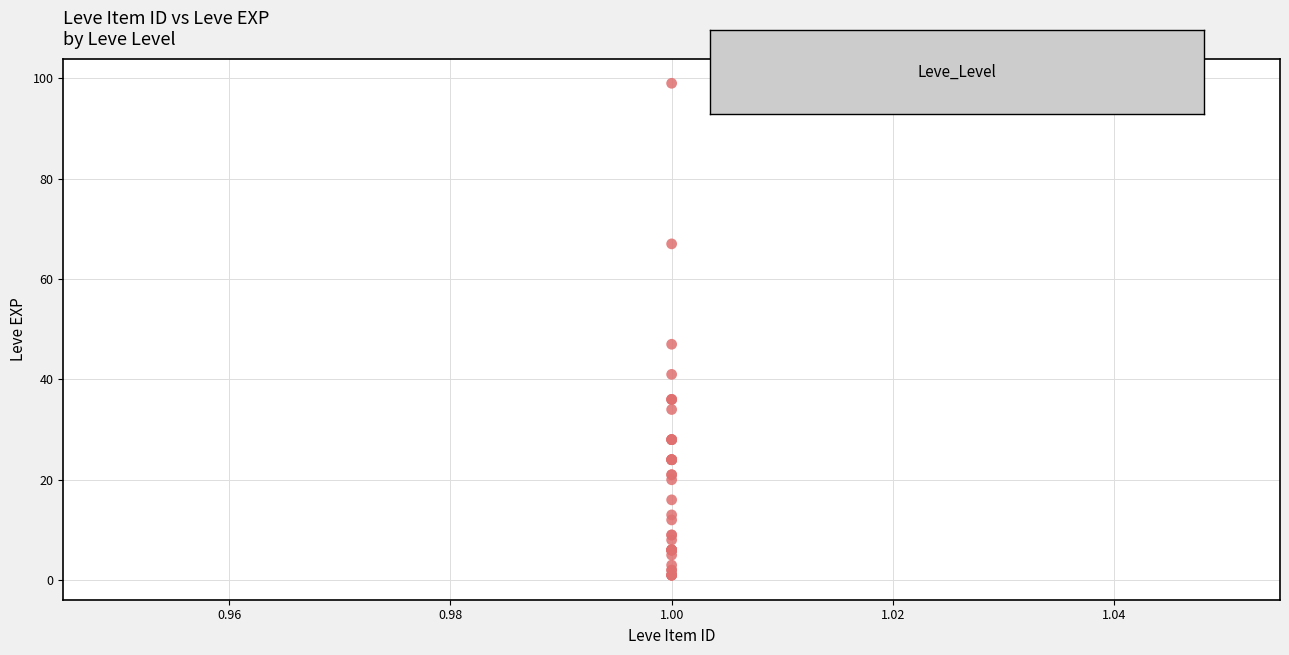

What Y value in the scatter plot is closest to 50?

47